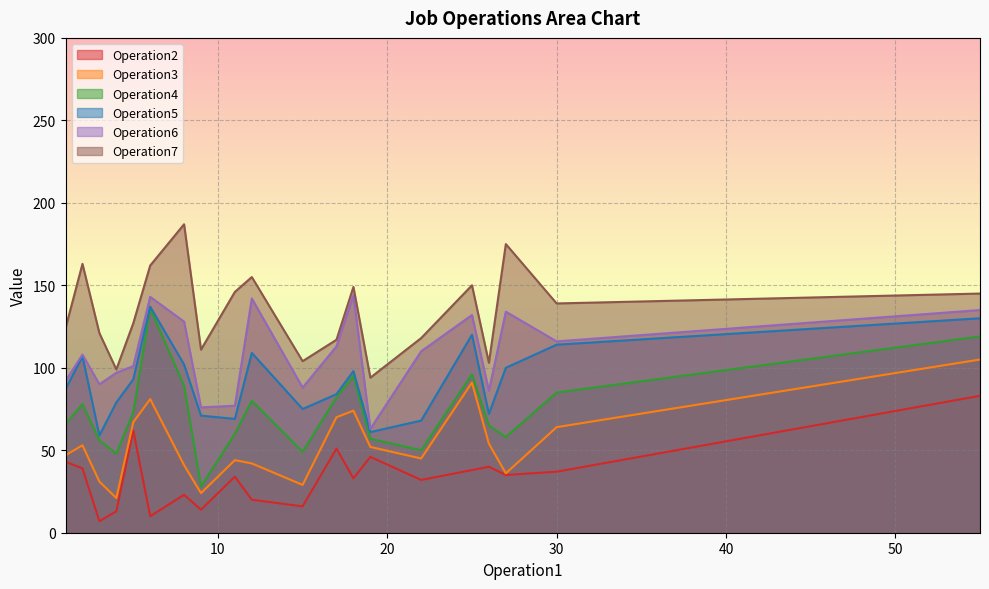

Which series has the largest range (max minus min)?

Operation4